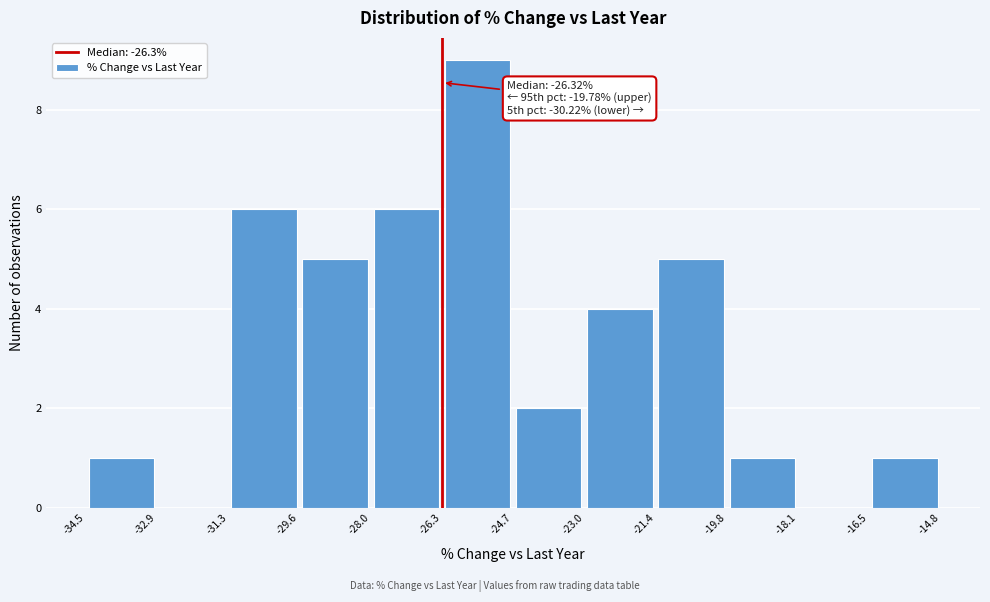

Over which range of the x-axis is the bar tallest?

-26.3 to -24.7